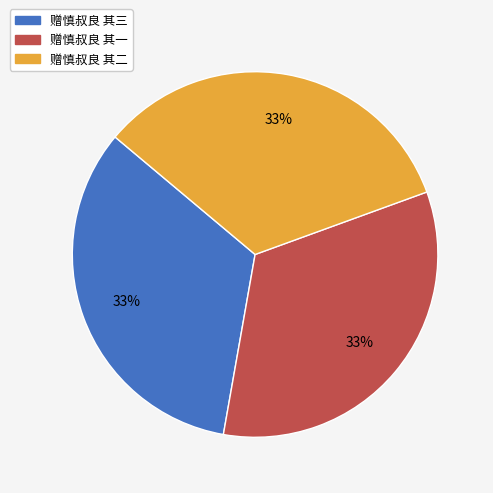

True or false: 赠慎叔良 其一 accounts for 27% of the total.

False